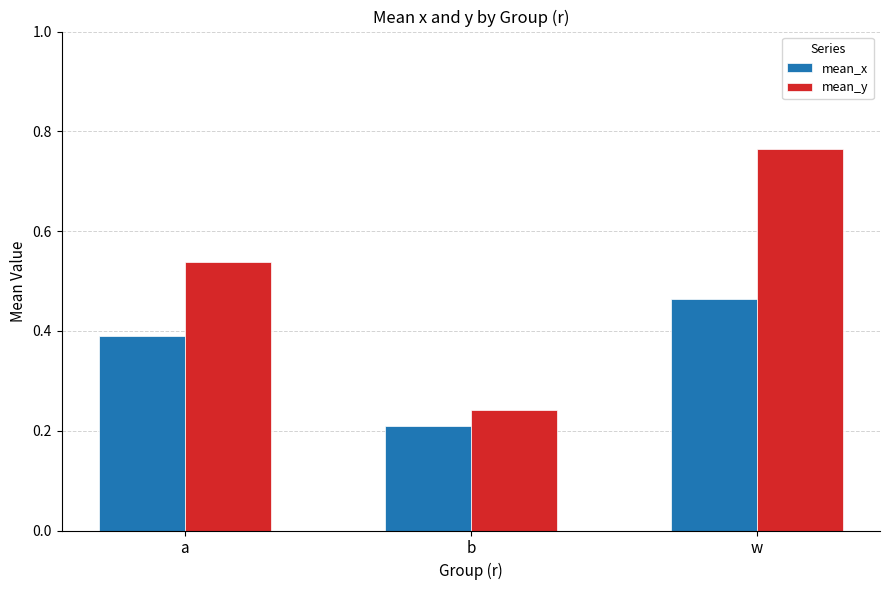

What is the label of the 3rd bar from the left?

w